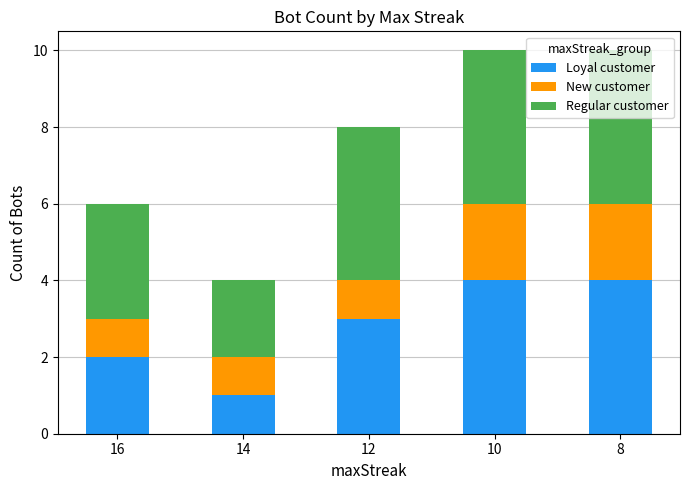

What is the average value of the Loyal customer series?

3